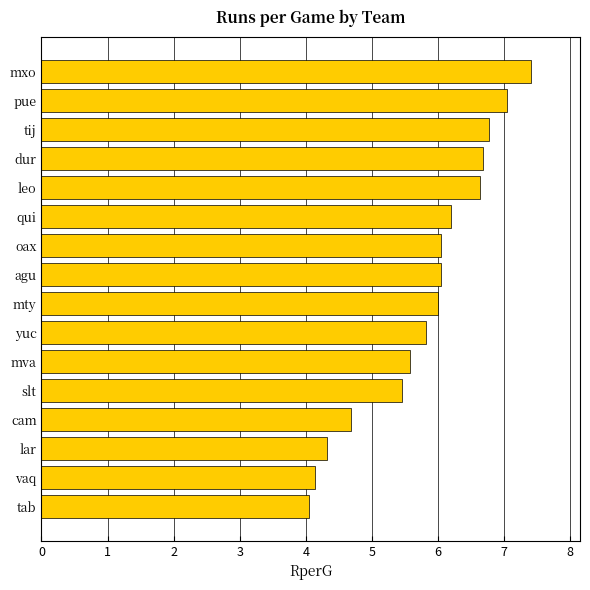

What is the difference between the maximum and minimum values?

3.4